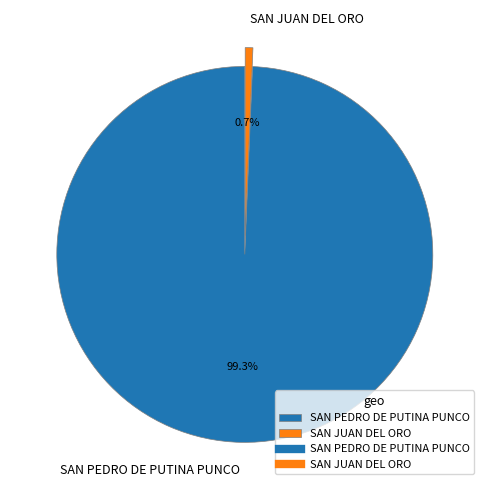

The SAN PEDRO DE PUTINA PUNCO slice represents 99% of the pie. True or false?

True